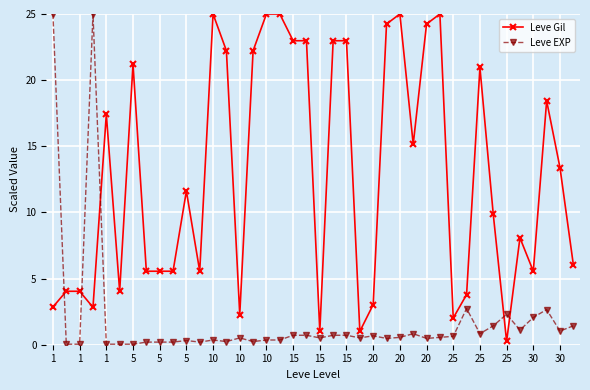

Which series has the largest total across all categories?

Leve Gil